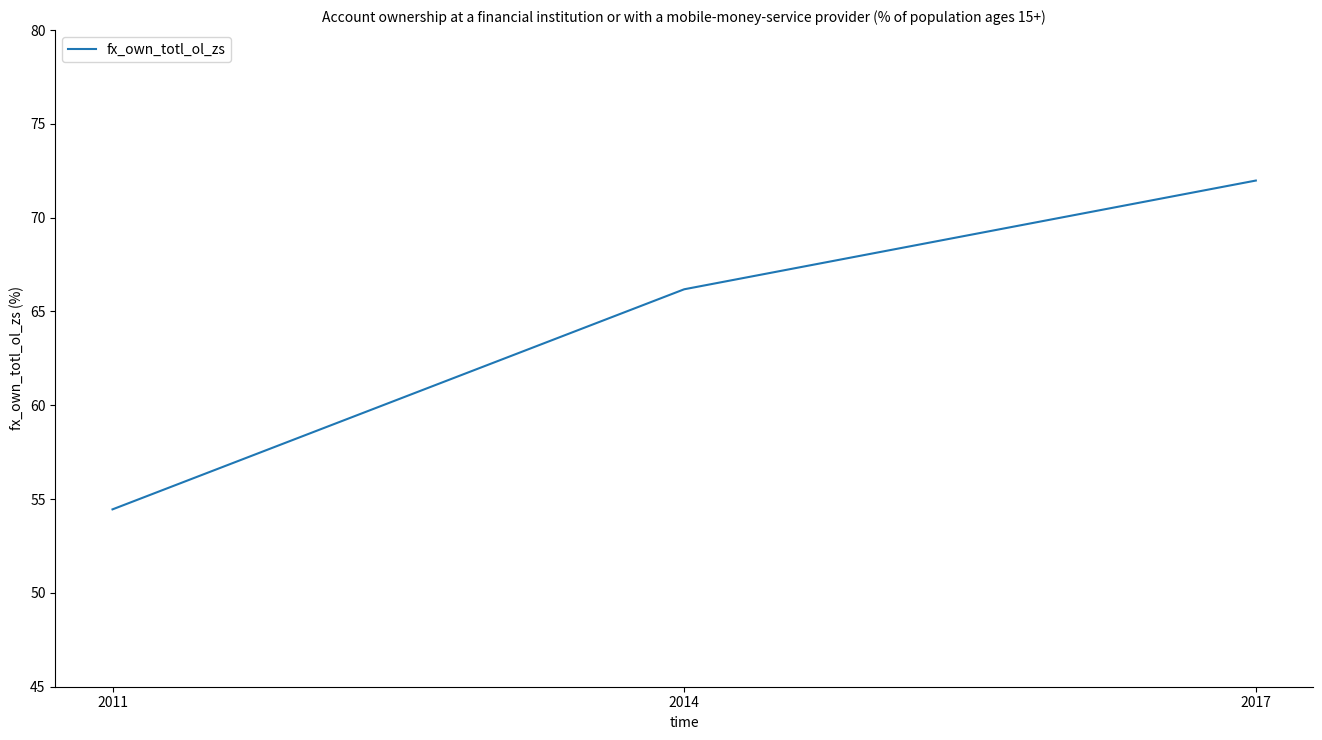

What is the average value?

64.2